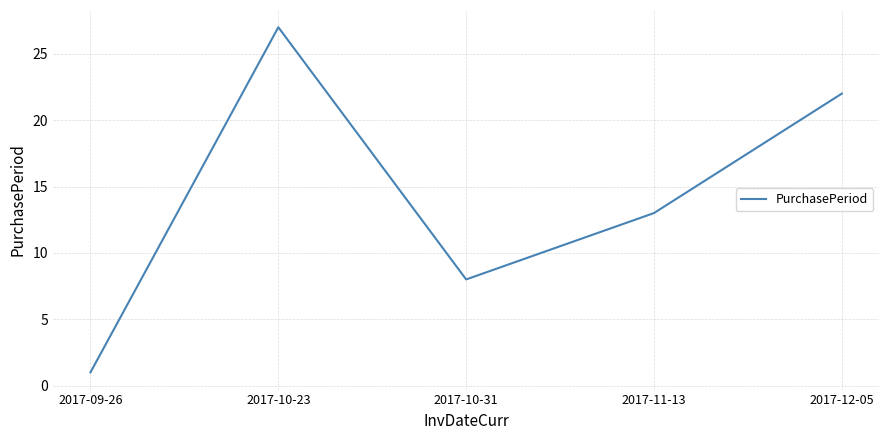

The value at 2017-09-26 is 1. True or false?

True